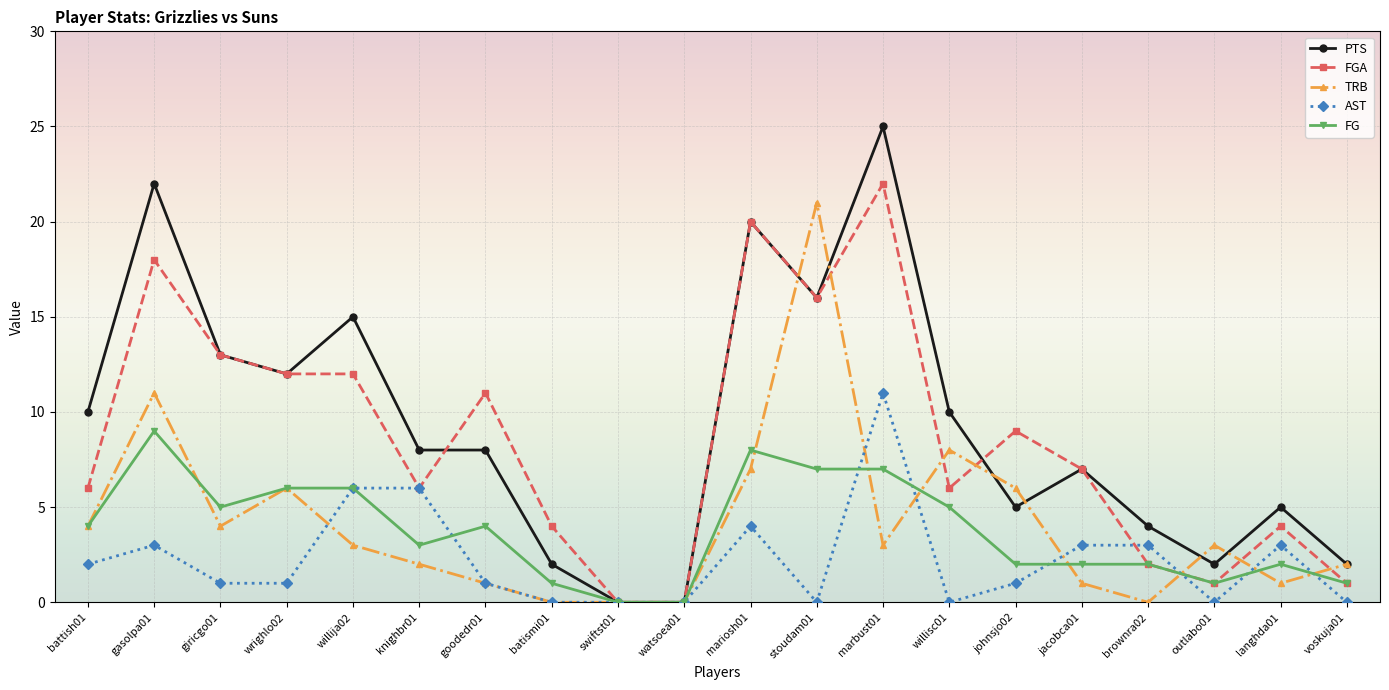

Count the number of categories in the chart.

20